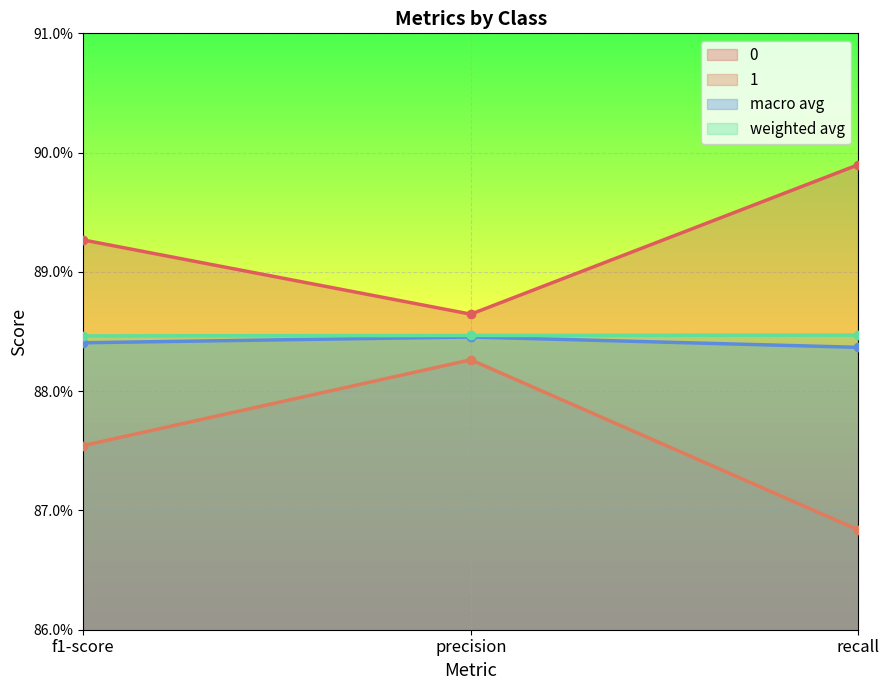

Which series has the largest range (max minus min)?

1